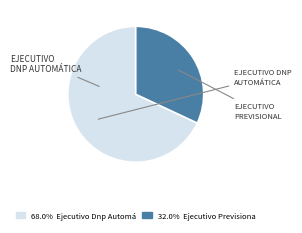

Does any single category account for the majority?

Yes